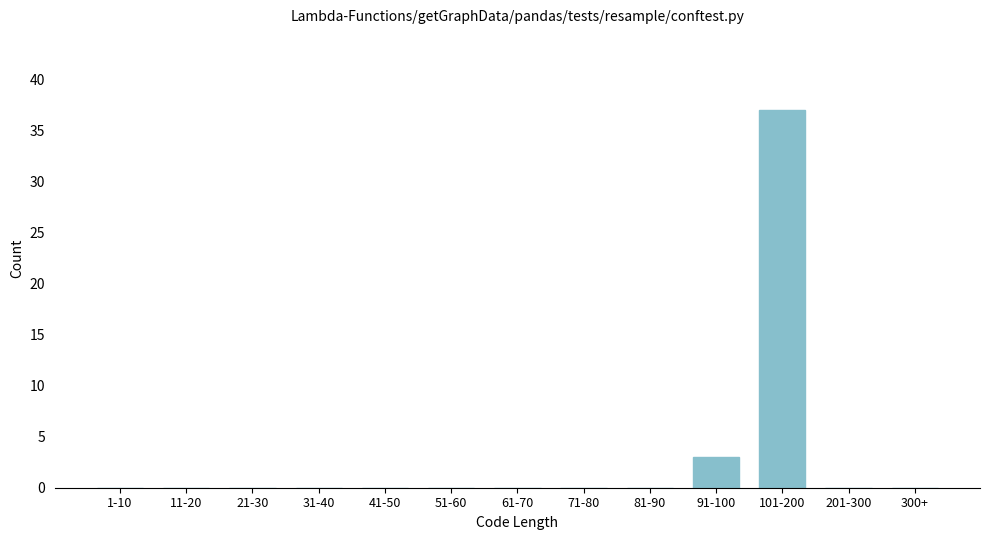

Reading right to left, extract all data points from this chart.

300+=0	201-300=0	101-200=37	91-100=3	81-90=0	71-80=0	61-70=0	51-60=0	41-50=0	31-40=0	21-30=0	11-20=0	1-10=0